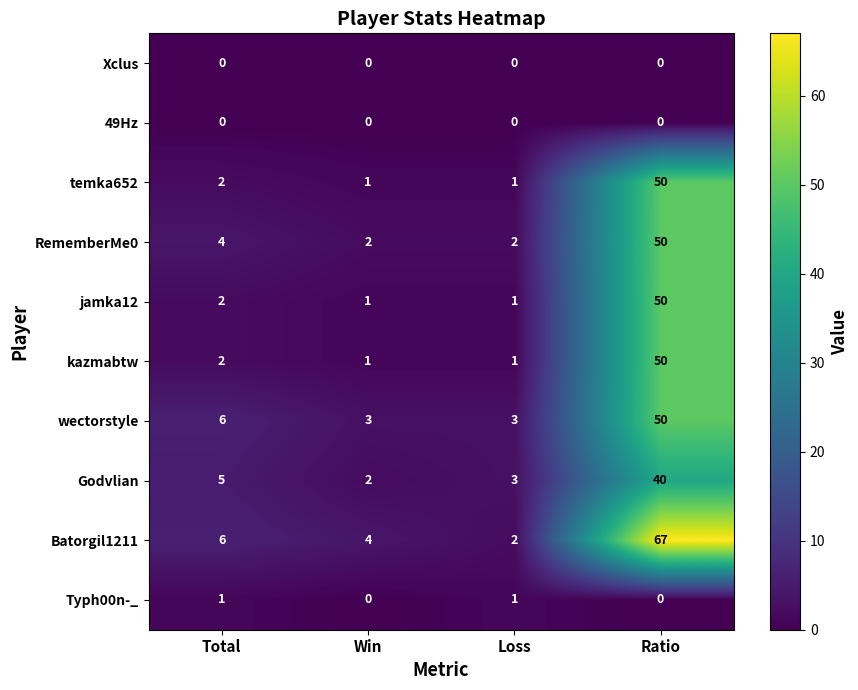

Count the number of data series in this chart.

10